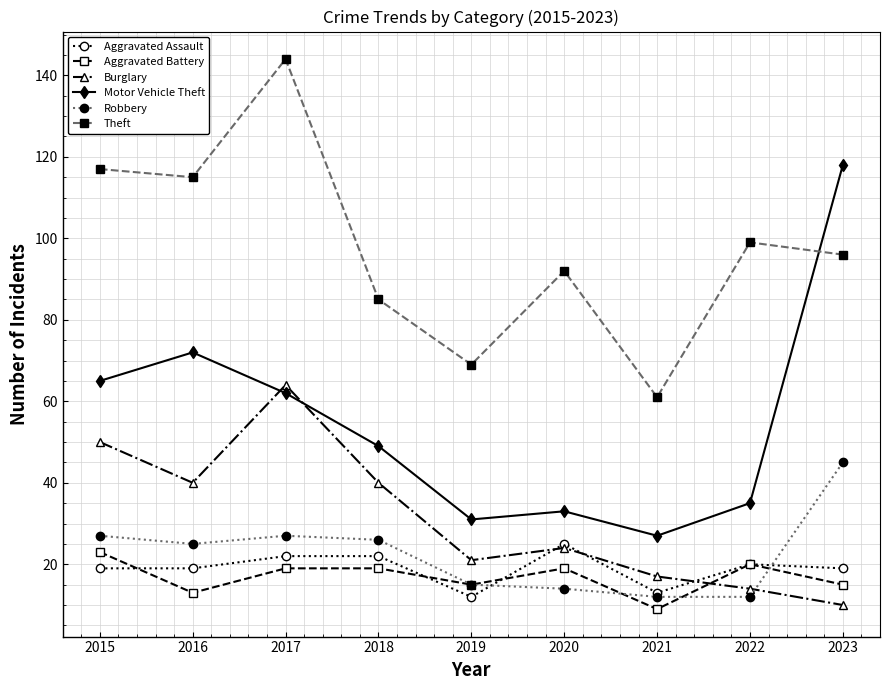

The value of Motor Vehicle Theft at 2020 is 9. True or false?

False